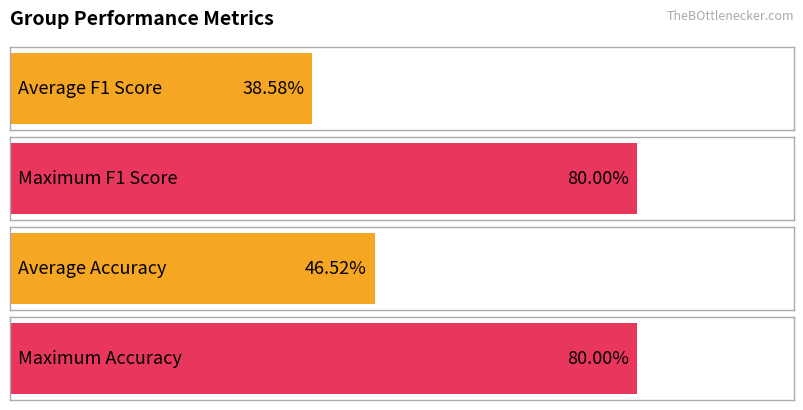

The accuracy series shows 0.2 at 4. True or false?

False